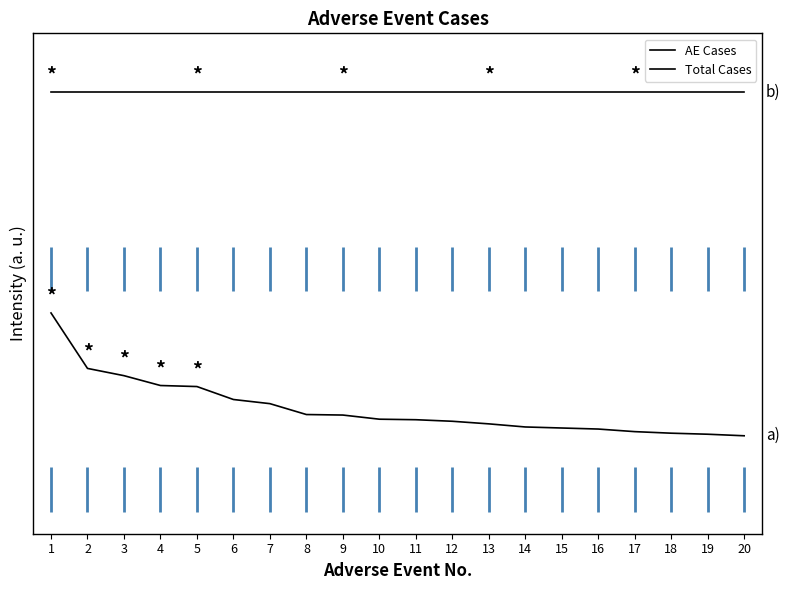

What is the minimum value shown in the chart?

0.2